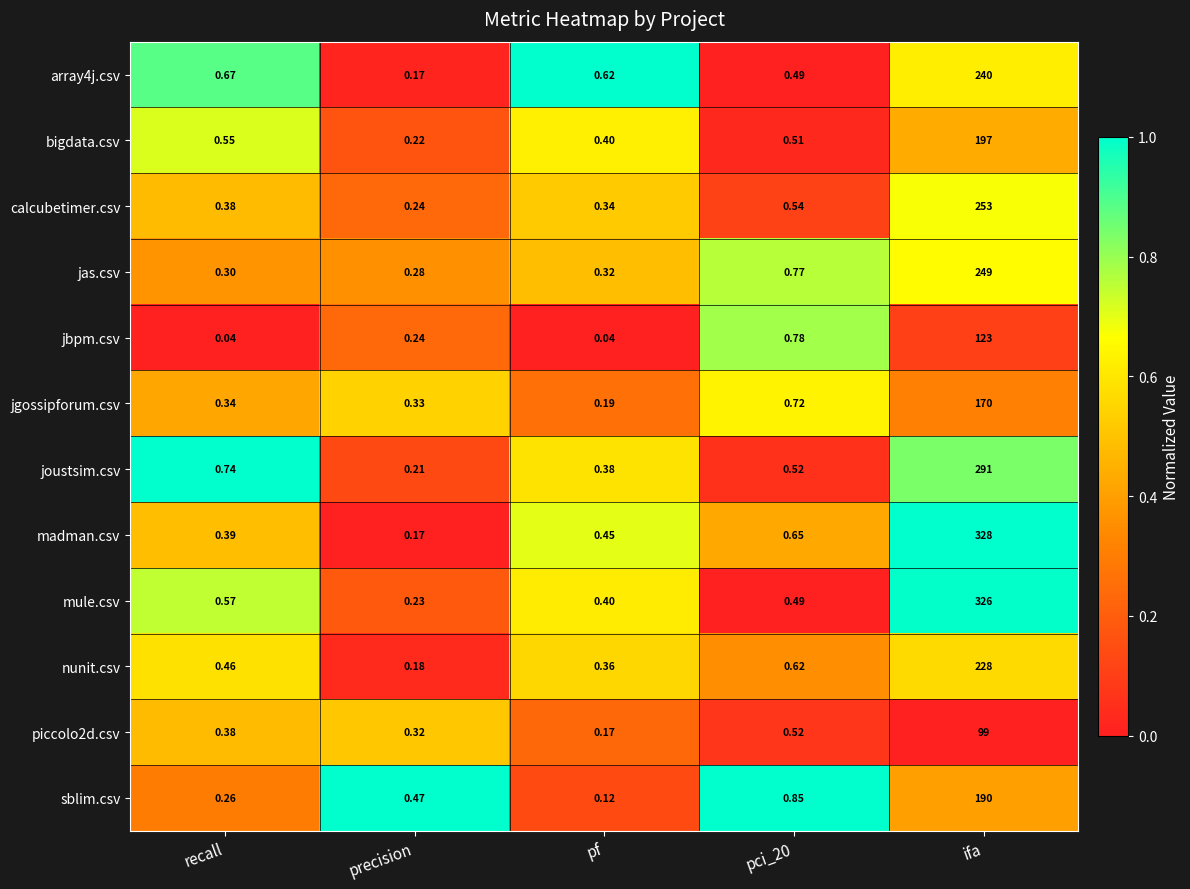

At which category is the sum across all series the highest?

ifa